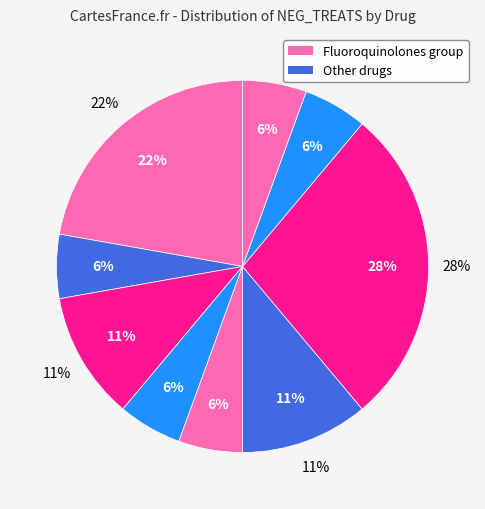

Which slice is the largest?

Fluoroquinolones